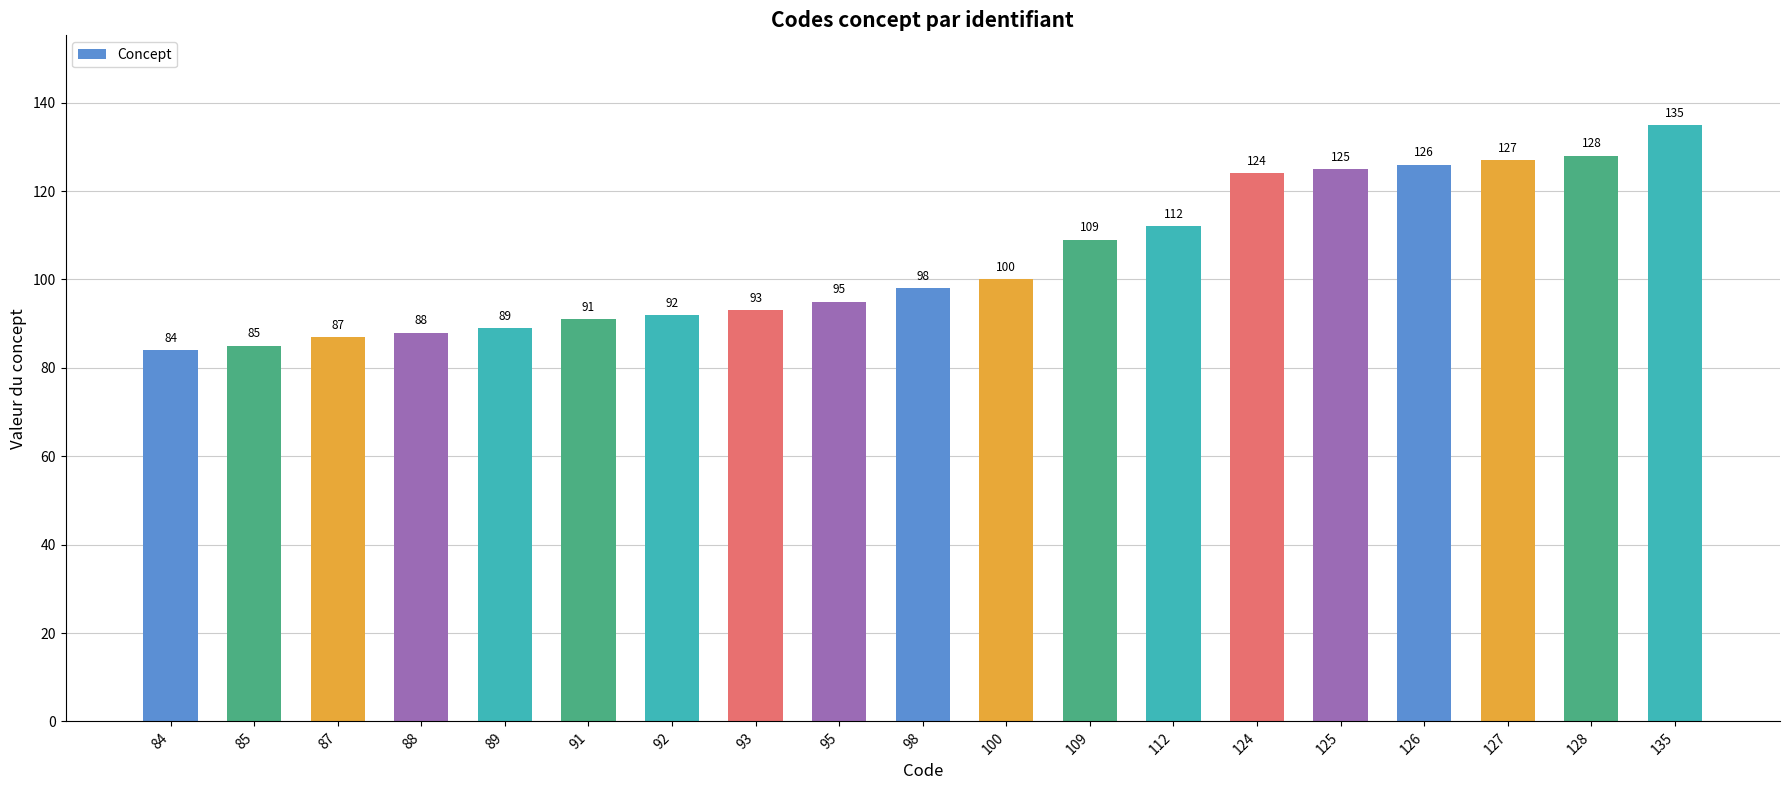

What is the approximate value at 109, to the nearest 10?

110